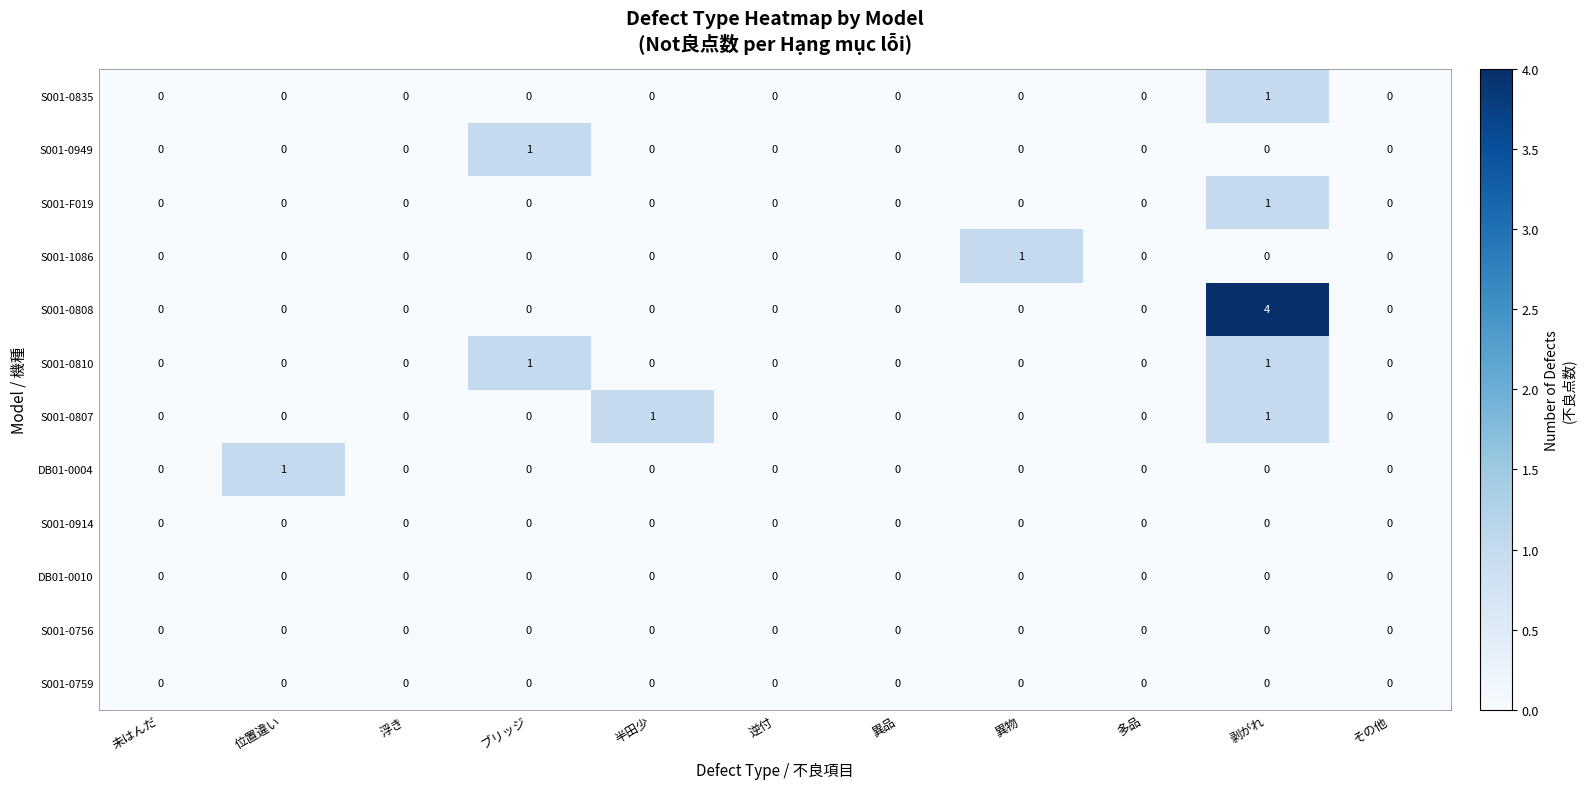

The value of S001-0914 at 未はんだ is 0. True or false?

True